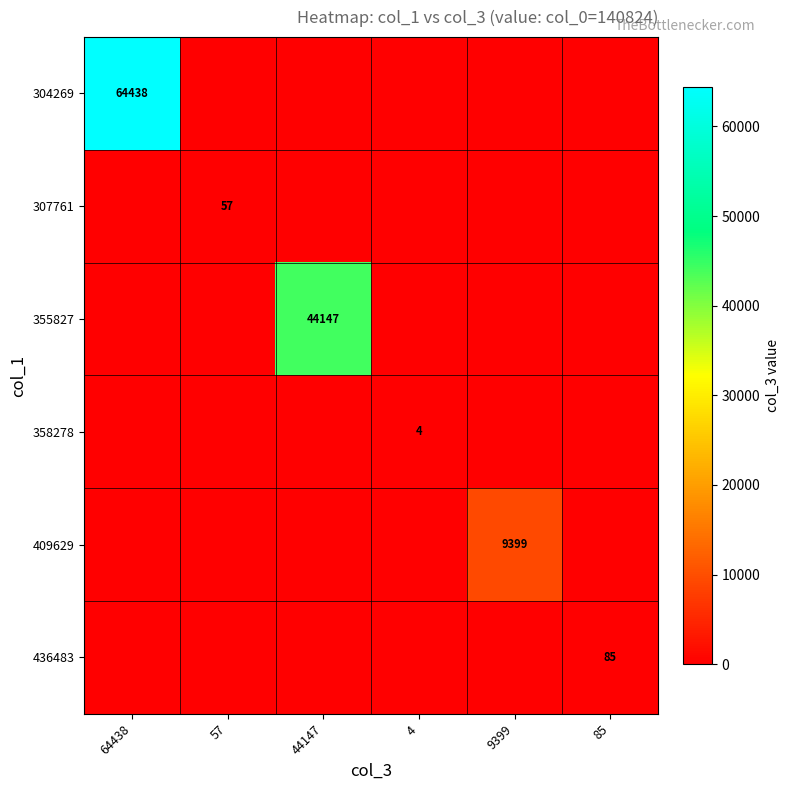

What is the total value across all series at 44147?

44147